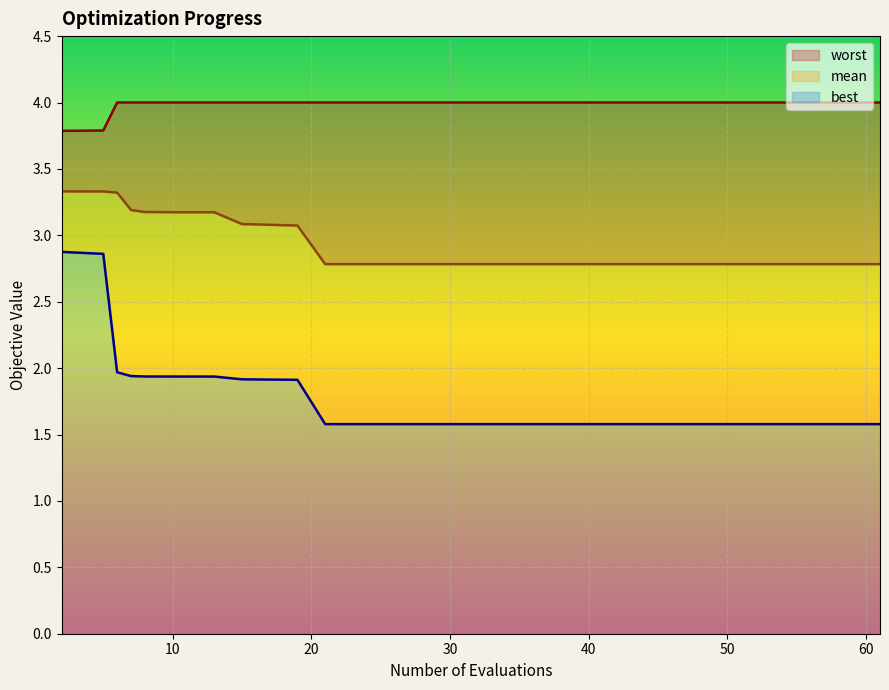

Between 7 and 19, which series saw the biggest shift?

mean